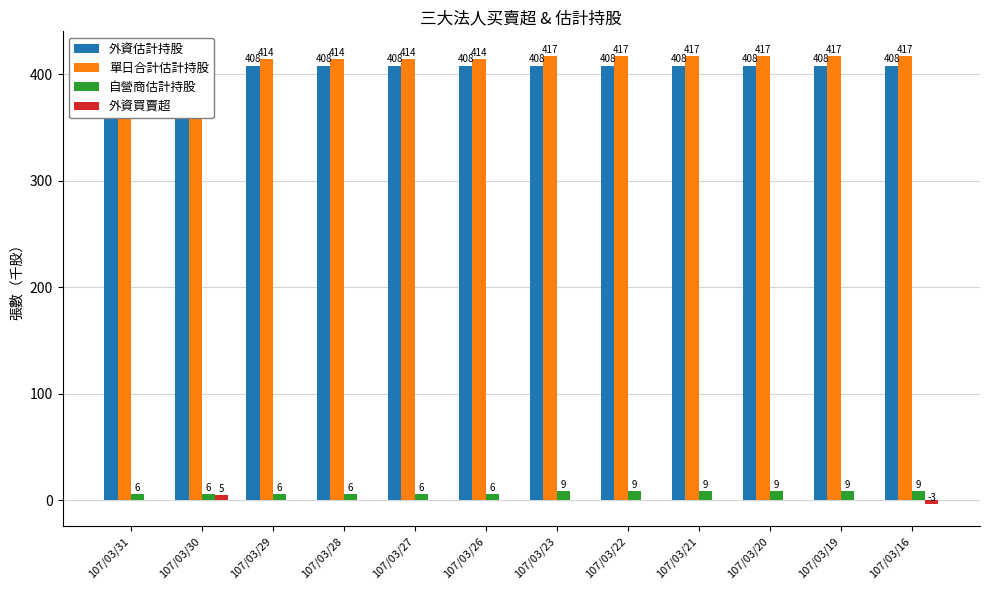

What is the sum of all 外資估計持股 values?

4906